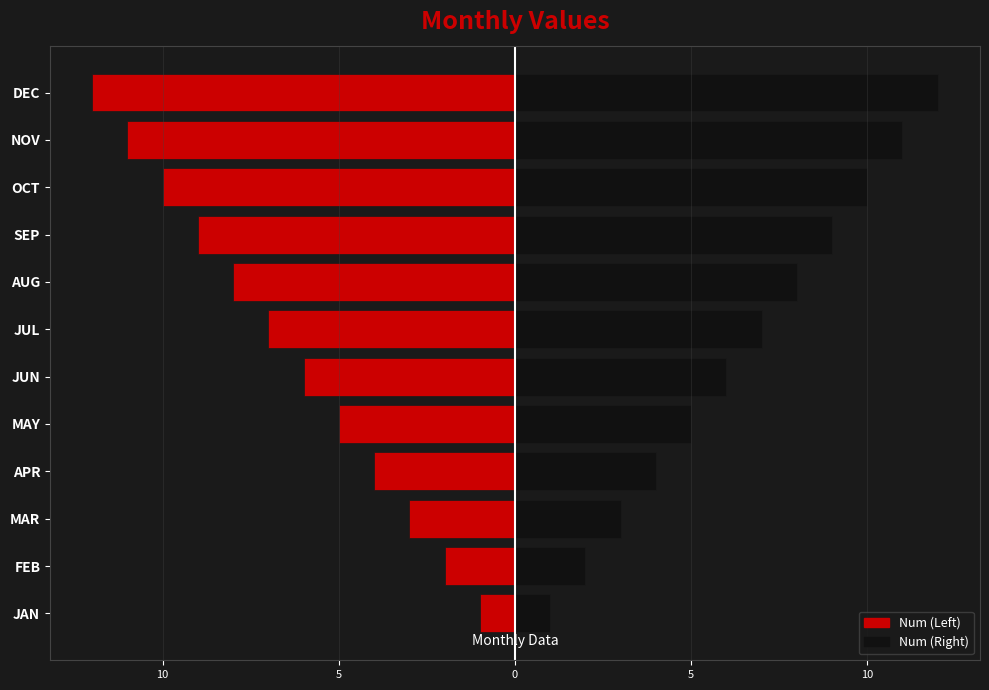

How many values in the Num (Right) series exceed 7?

5